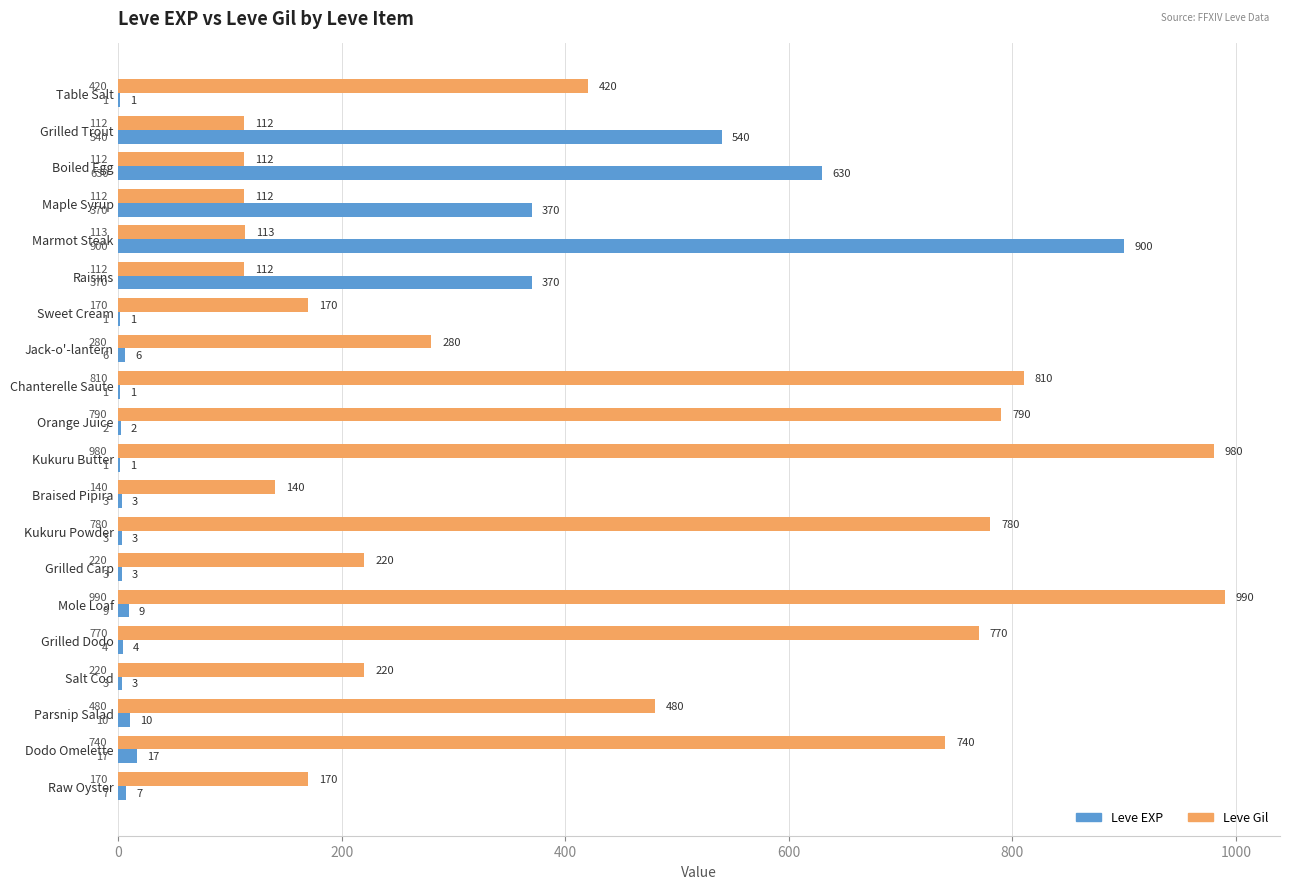

At which label does Leve EXP reach its peak?

Marmot Steak